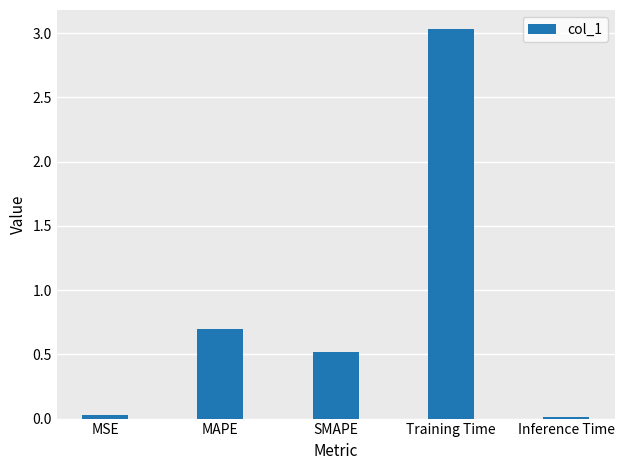

Is it true that the value at MAPE is 0.7?

True